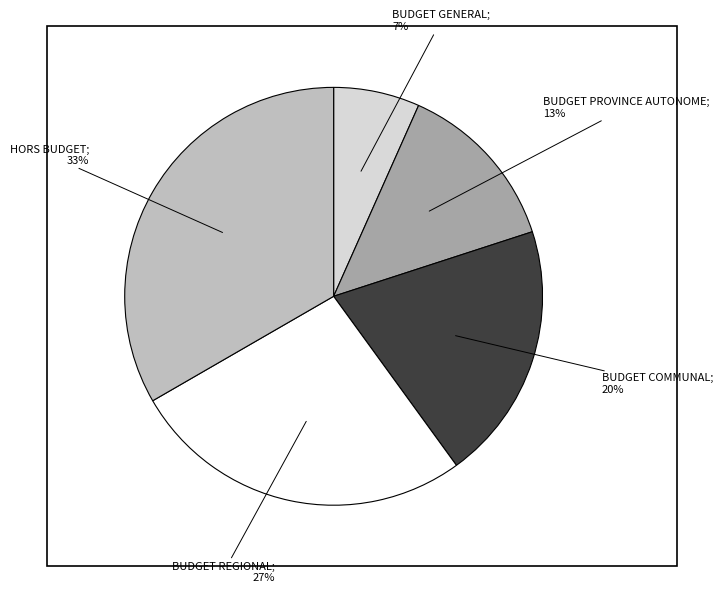

Is there a majority slice in this chart?

No